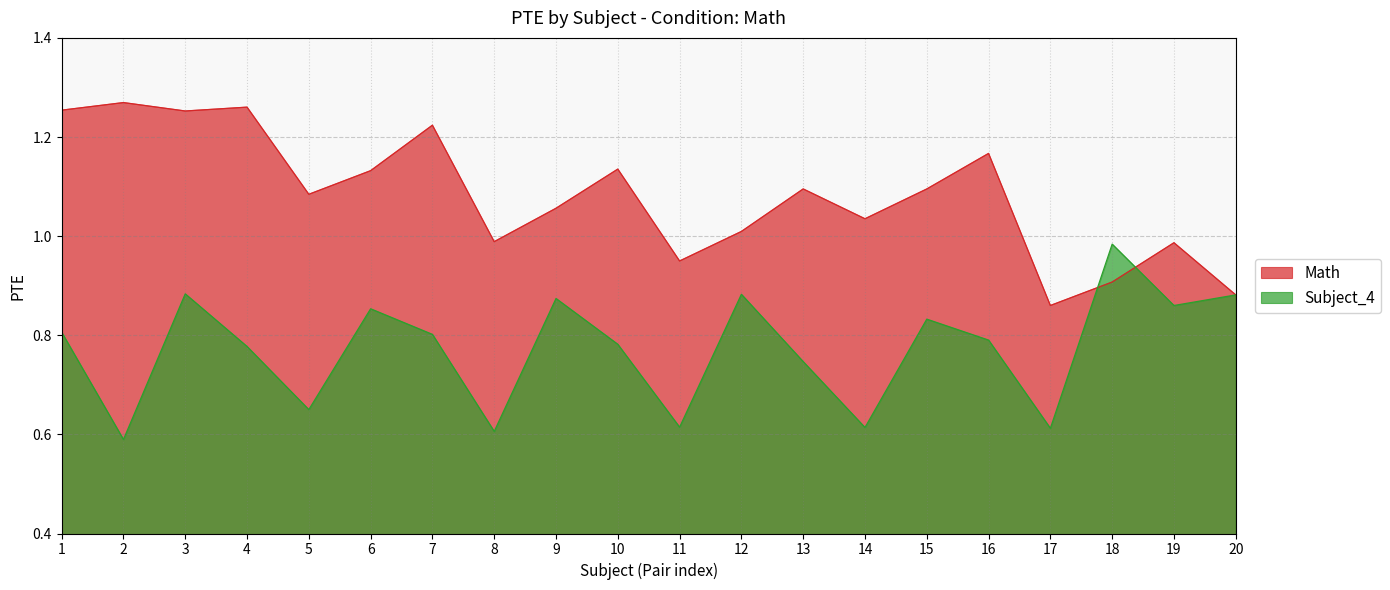

How many data points in Math are less than 1?

6